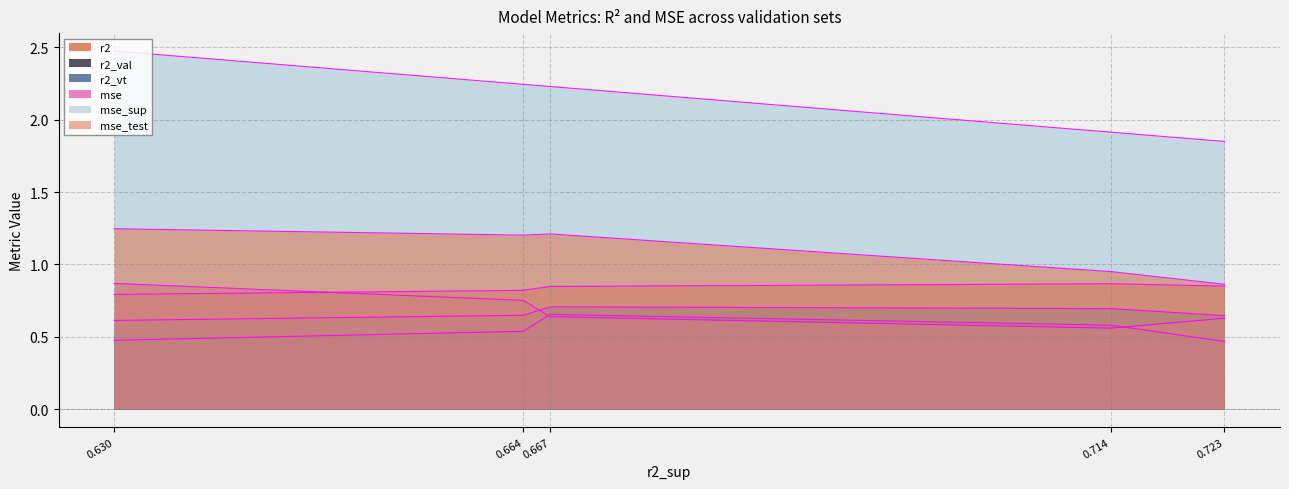

What is the sum of all mse_test values?

5.5